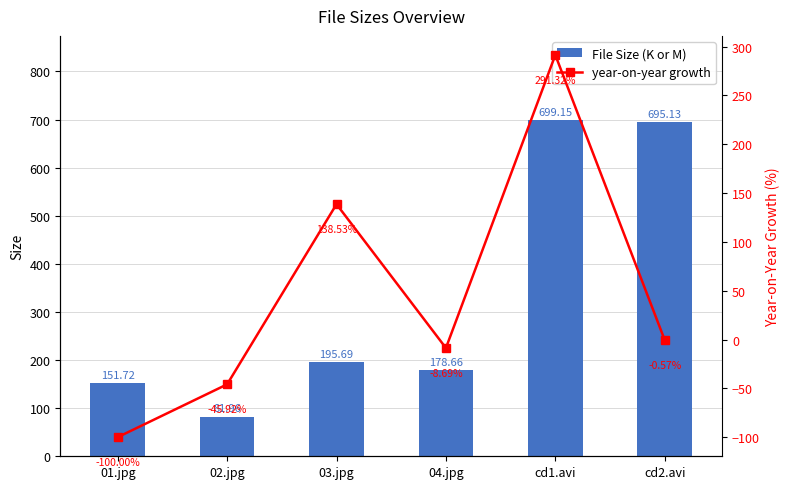

Reading left to right, extract all data points from this chart.

File Size (K or M): 01.jpg=151.7	02.jpg=82.0	03.jpg=195.7	04.jpg=178.7	cd1.avi=699.1	cd2.avi=695.1
year-on-year growth: 01.jpg=-100.0	02.jpg=-45.9	03.jpg=138.5	04.jpg=-8.7	cd1.avi=291.3	cd2.avi=-0.6